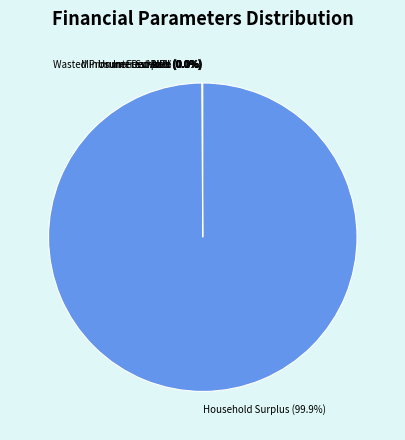

Which slice is the largest?

Household Surplus